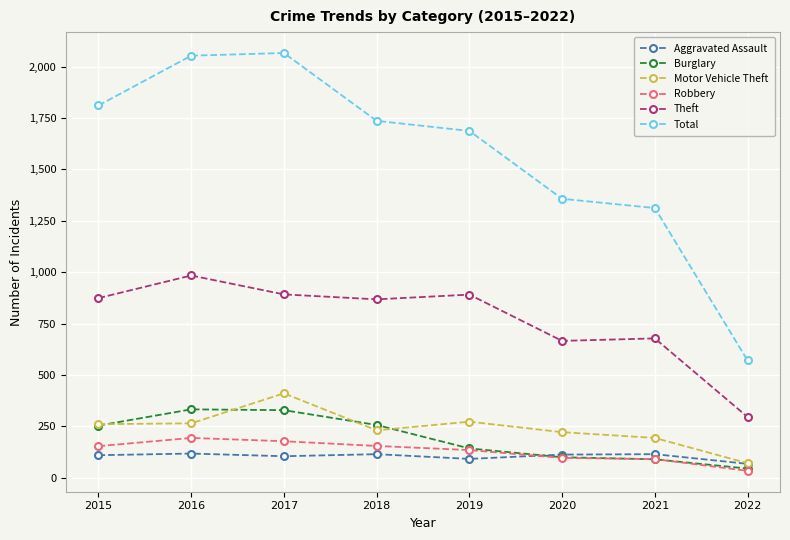

The value of Motor Vehicle Theft at 2015 is 87. True or false?

False